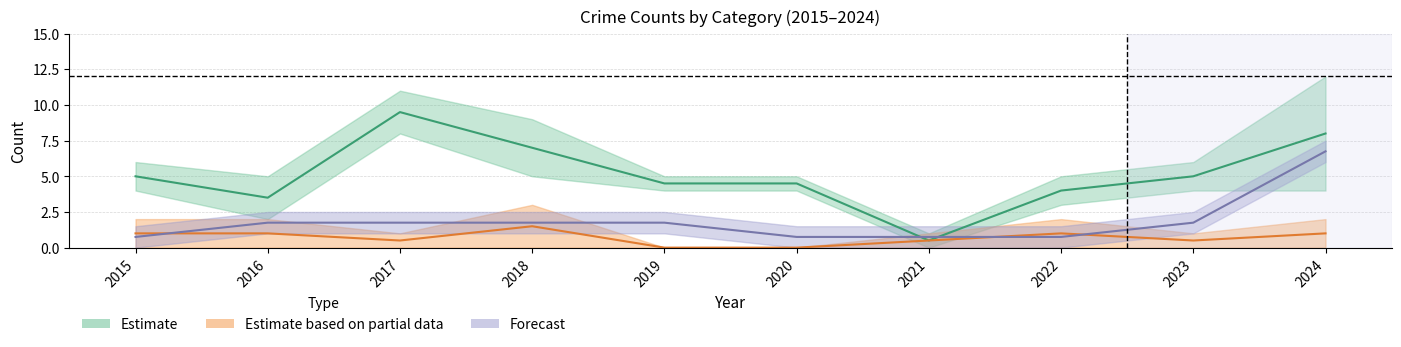

The Aggravated Assault series shows 0.3 at 2015. True or false?

False